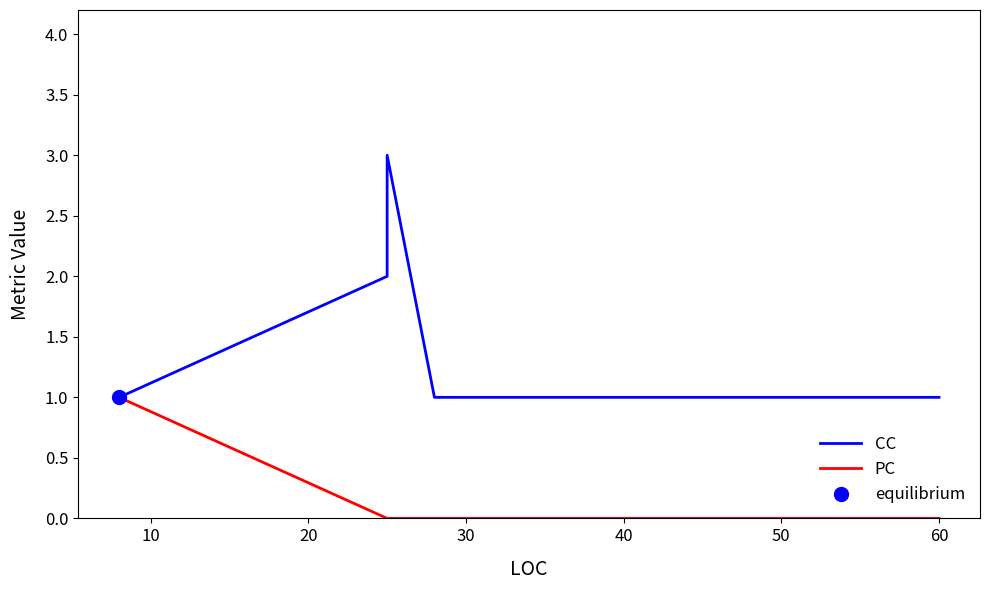

The CC series shows 1 at 40. True or false?

True